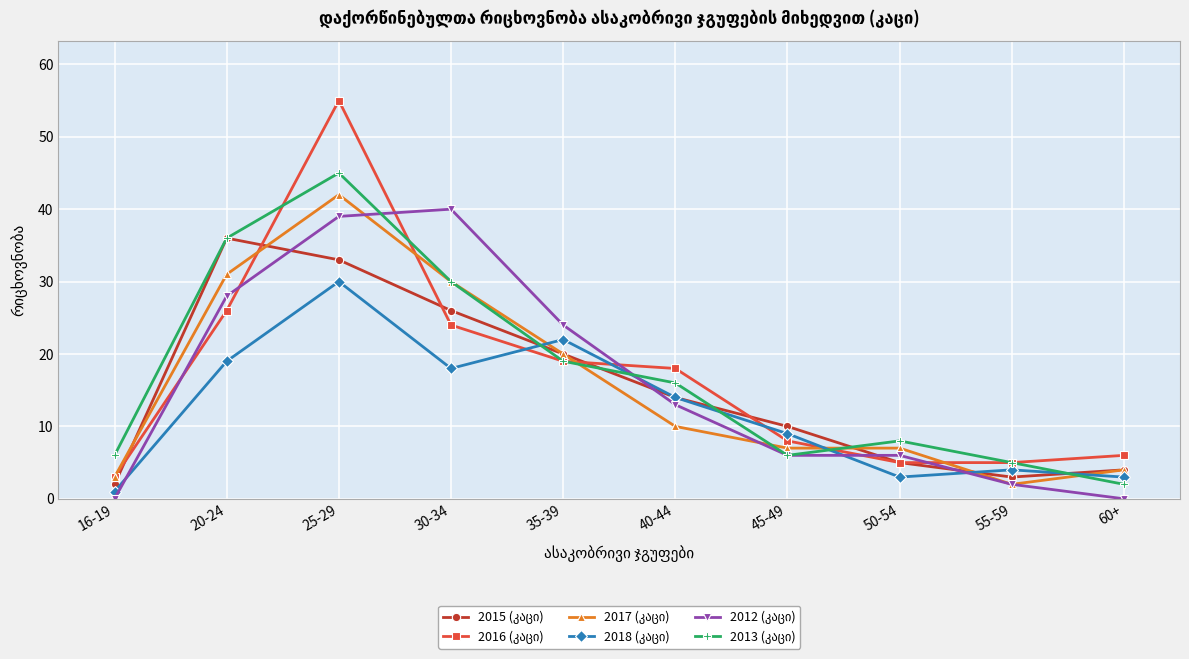

At which category is the sum across all series the highest?

25-29